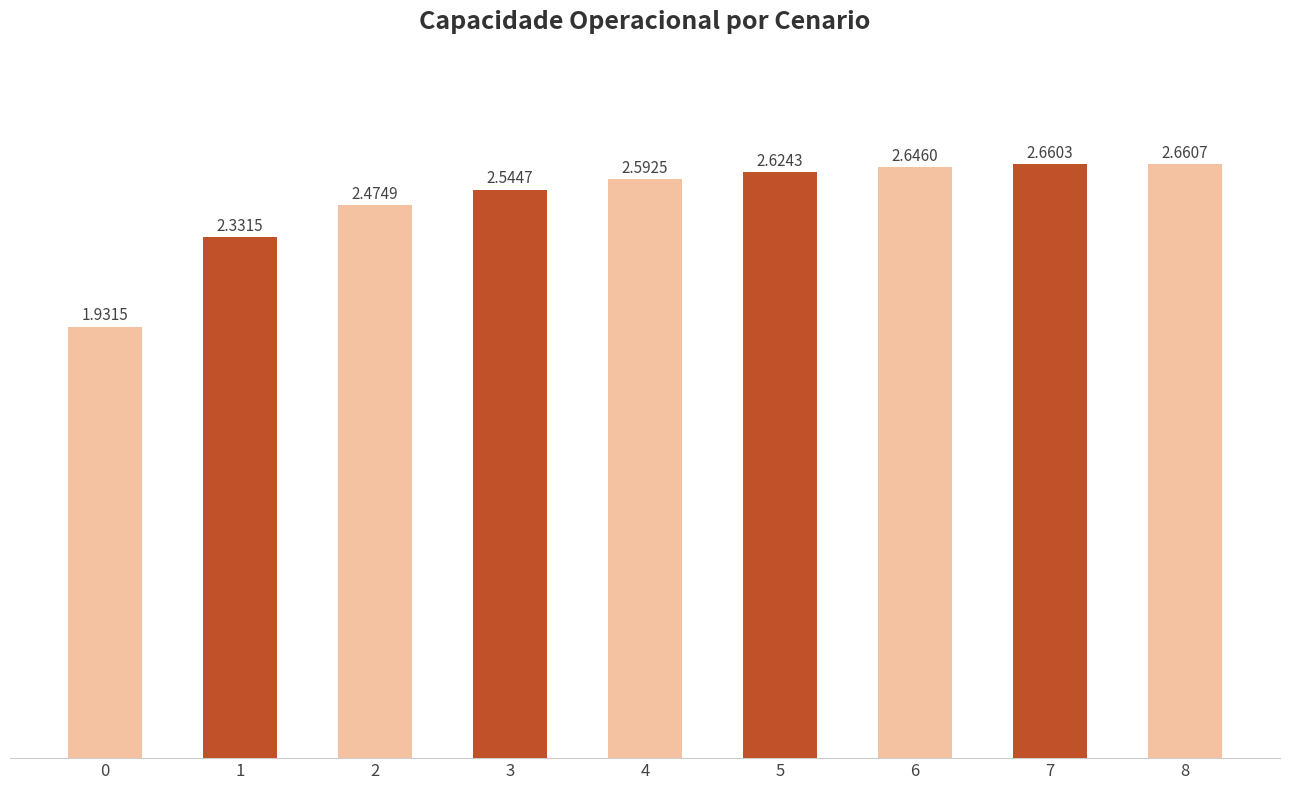

Rank the categories by value from highest to lowest.

8, 7, 6, 5, 4, 3, 2, 1, 0